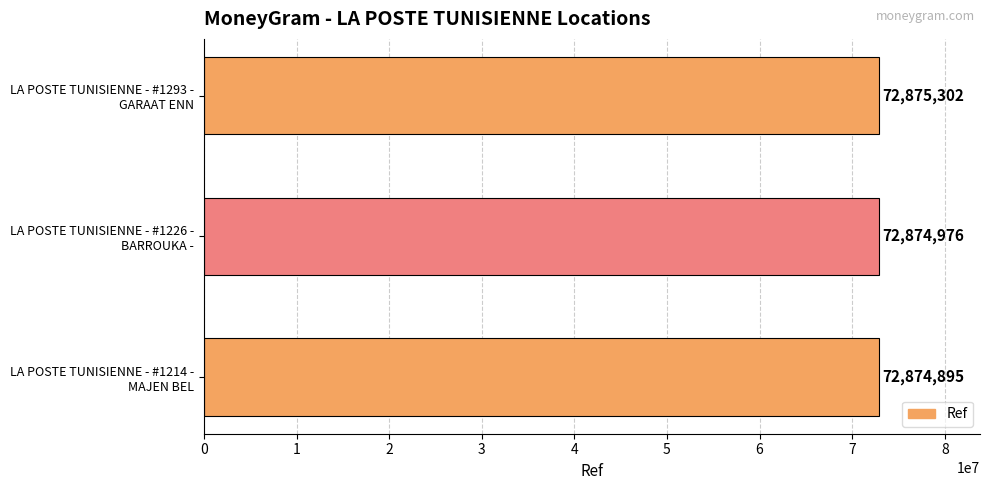

What is the difference between the second highest and minimum values?

81